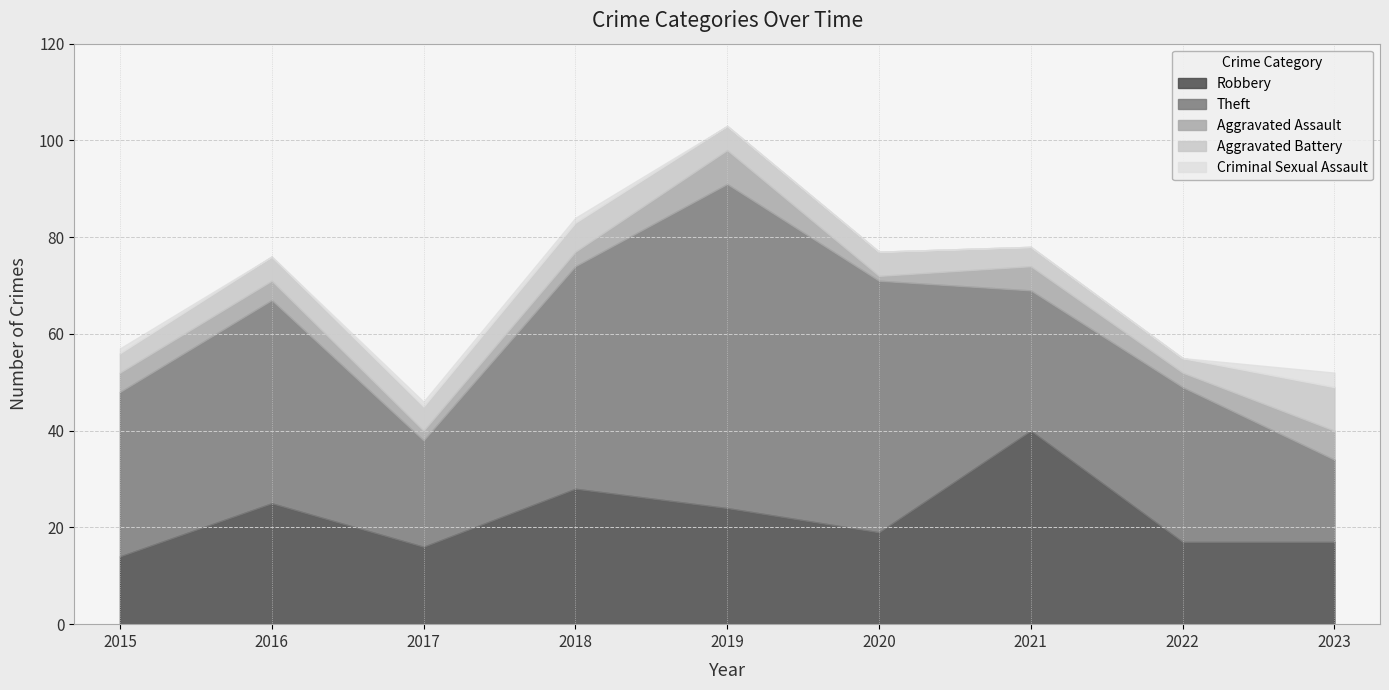

Where does the Aggravated Battery series first go above 5?

2018